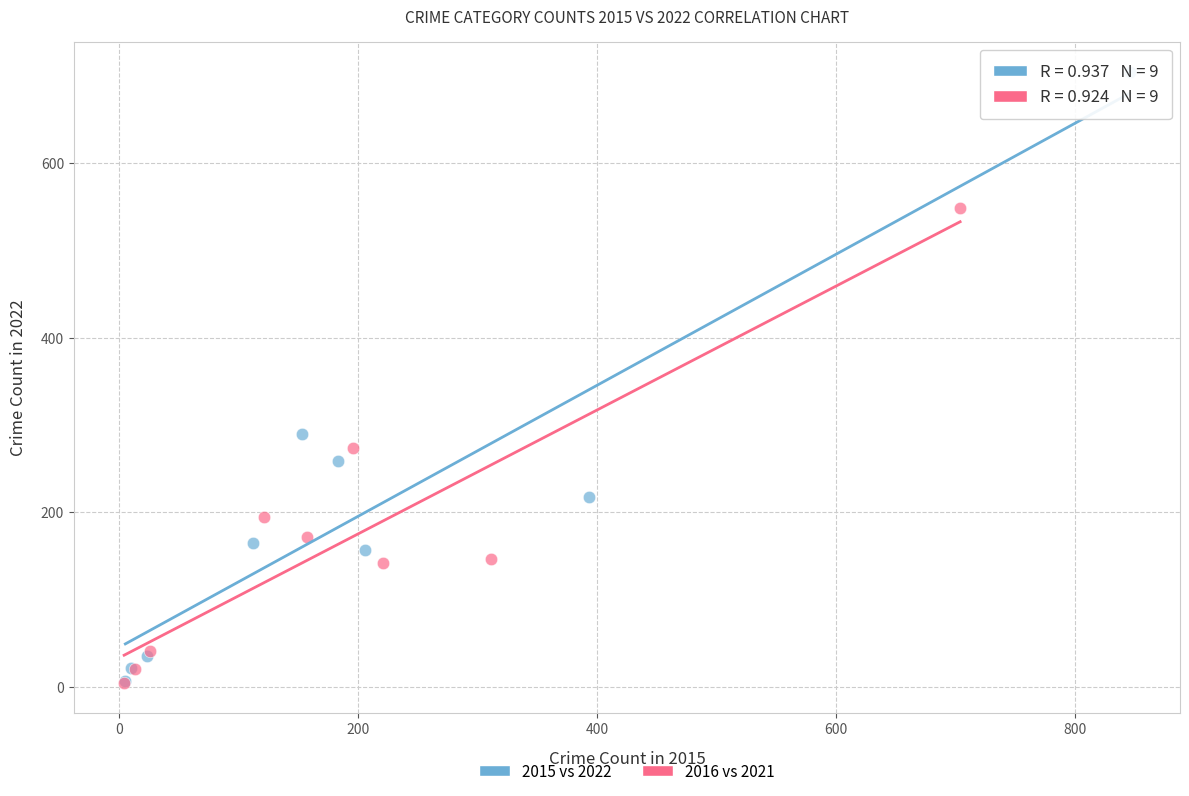

Which series has the largest Y range (max minus min)?

2015 vs 2022